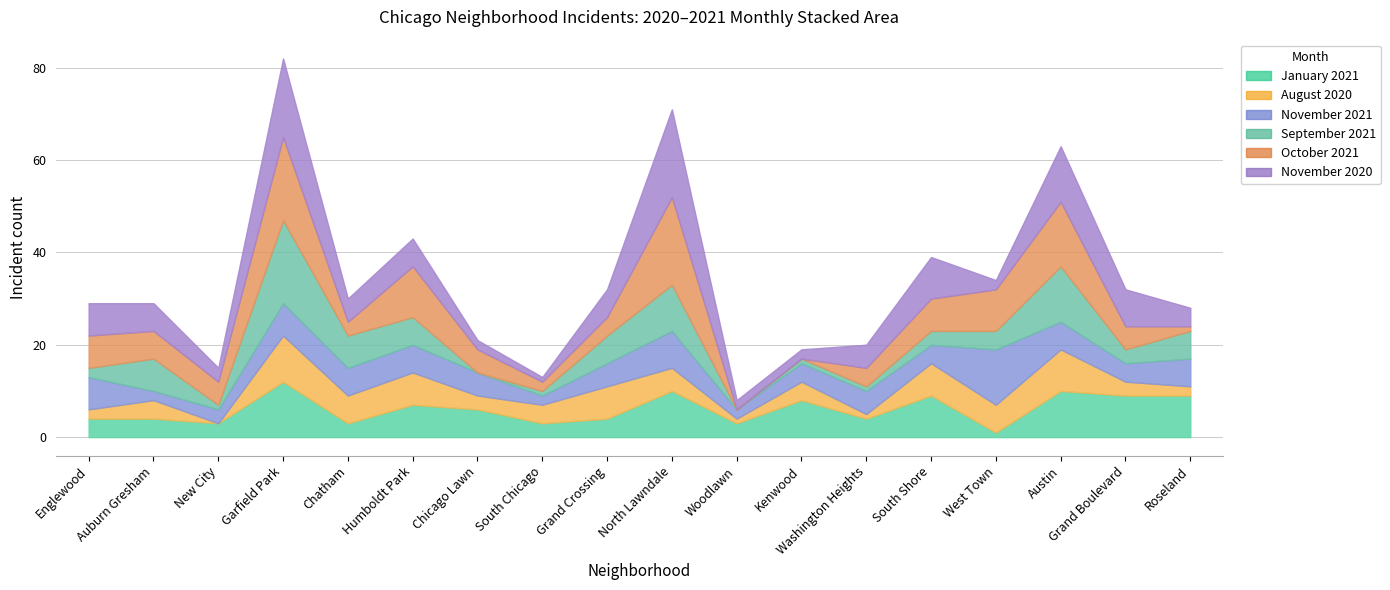

Where is the first local minimum for August 2020?

New City